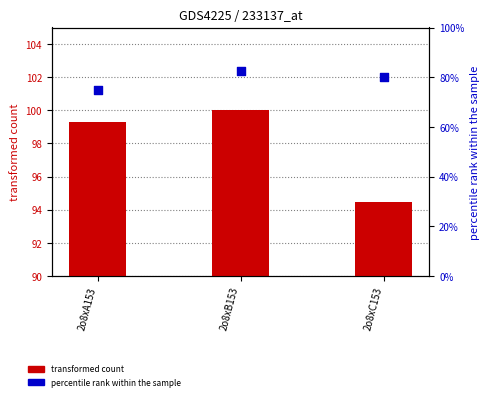

At which category is the sum across all series the highest?

2o8xB153